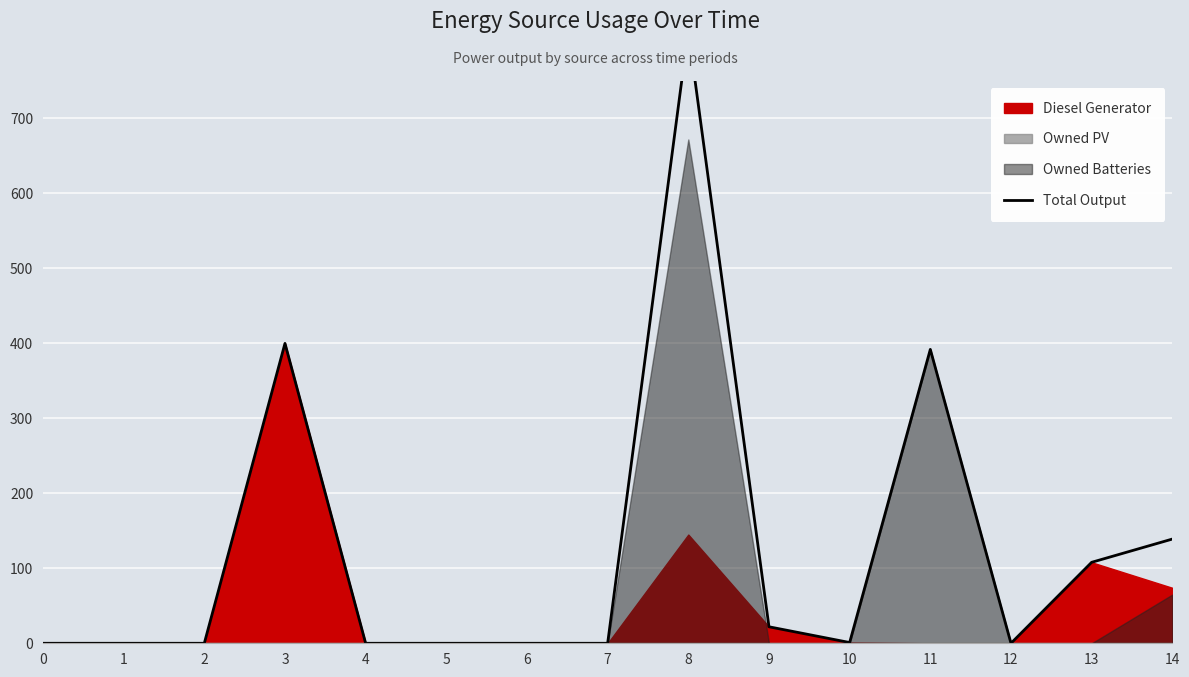

What is the difference between the second highest and minimum values?

400.0